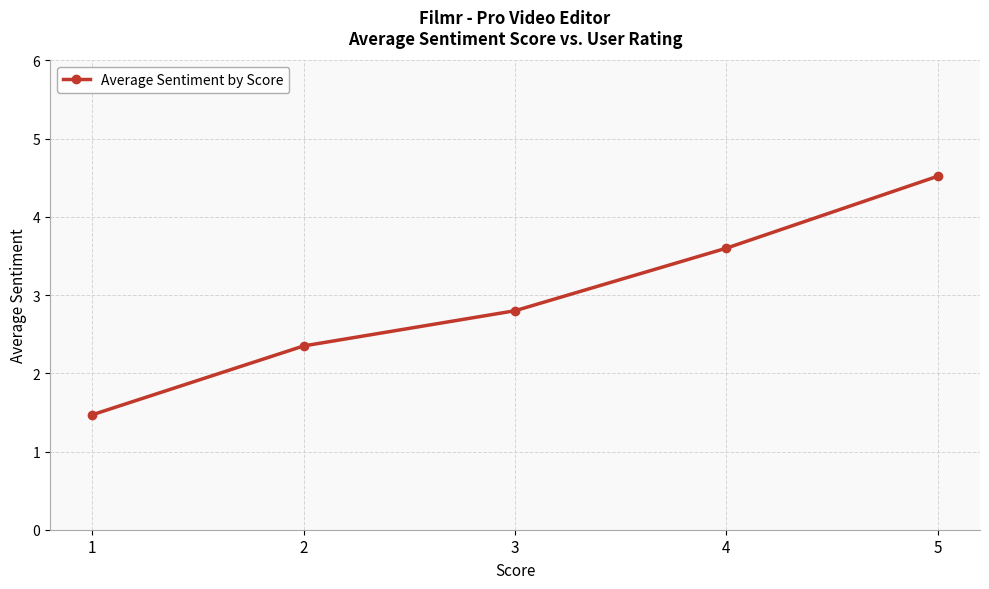

How many data points does each series have?

5